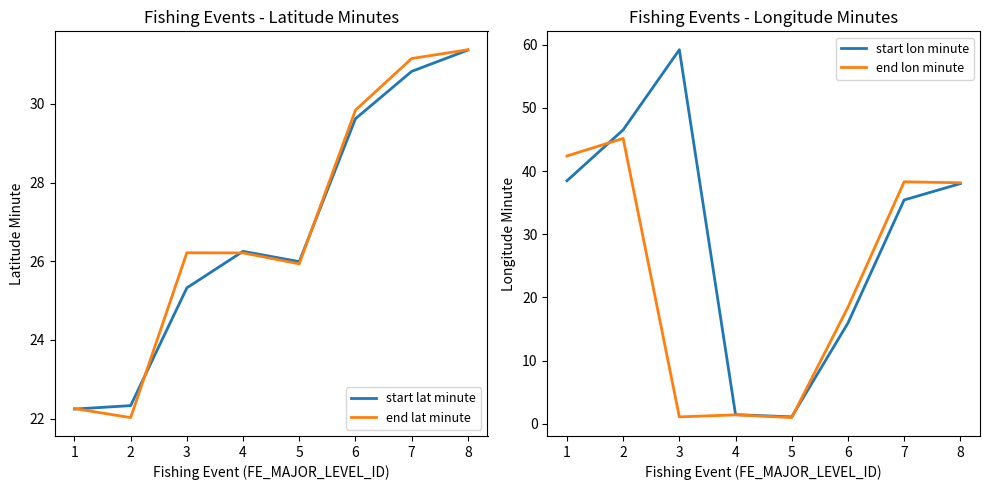

What is the maximum value for start lat minute?

31.4